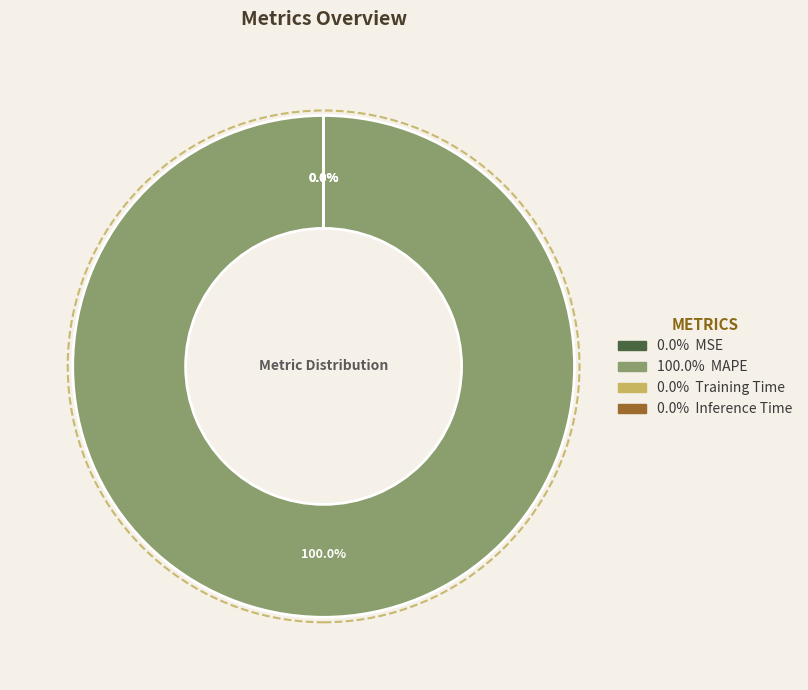

To the nearest percent, what percentage of the pie is MAPE?

100%